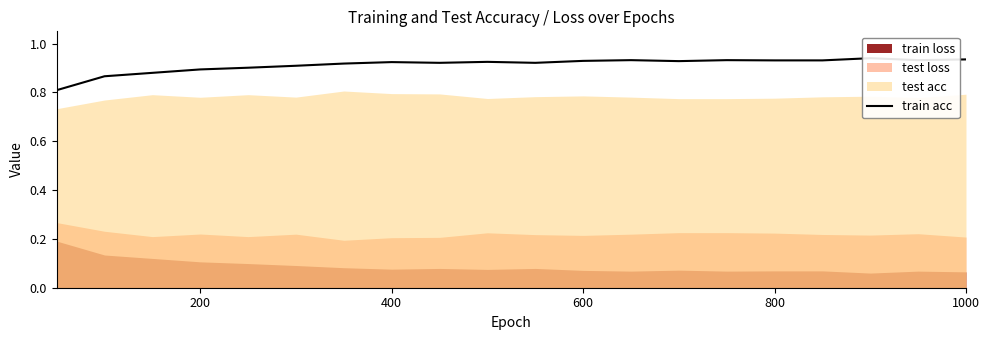

The chart shows a value of 0.9 at 200. True or false?

True